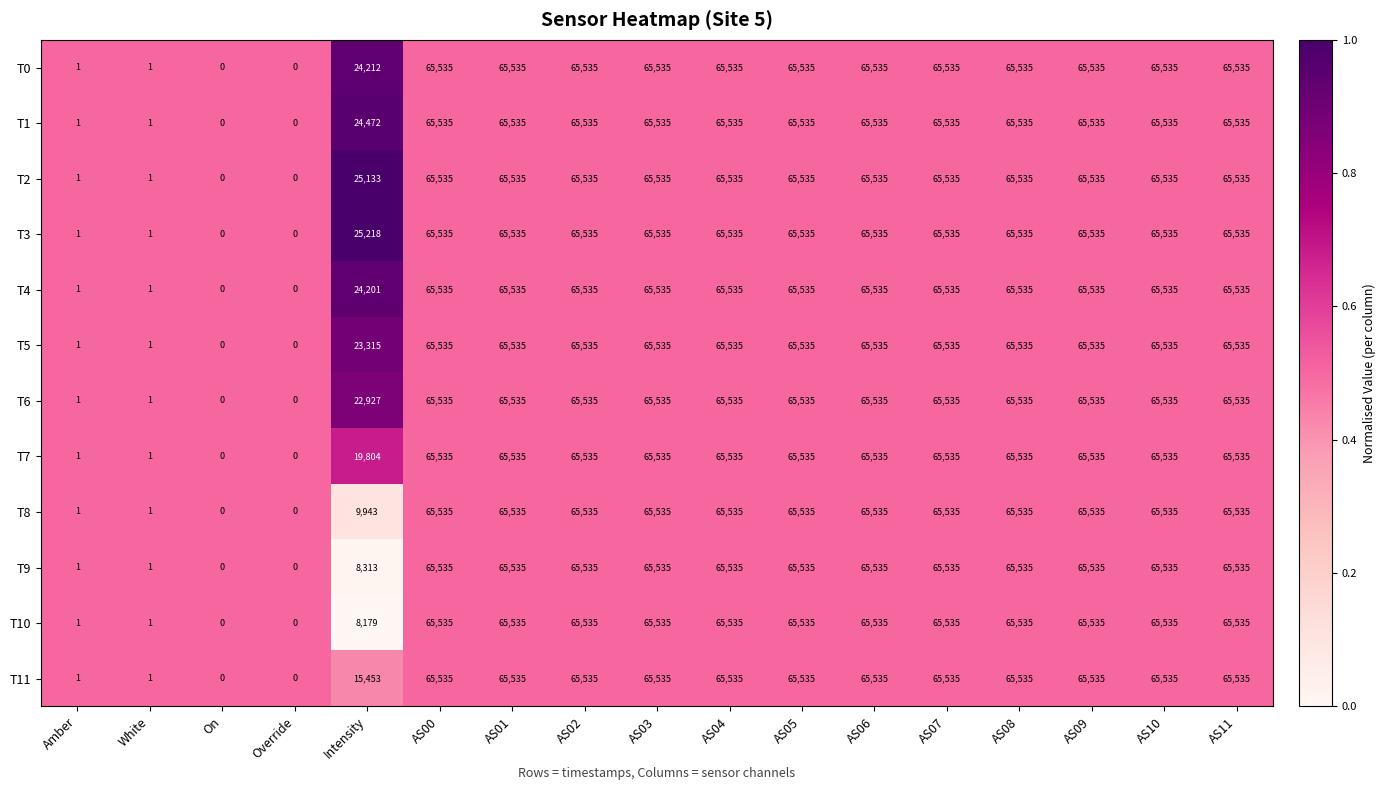

True or false: T2 has a value of 41529 at AS01.

False